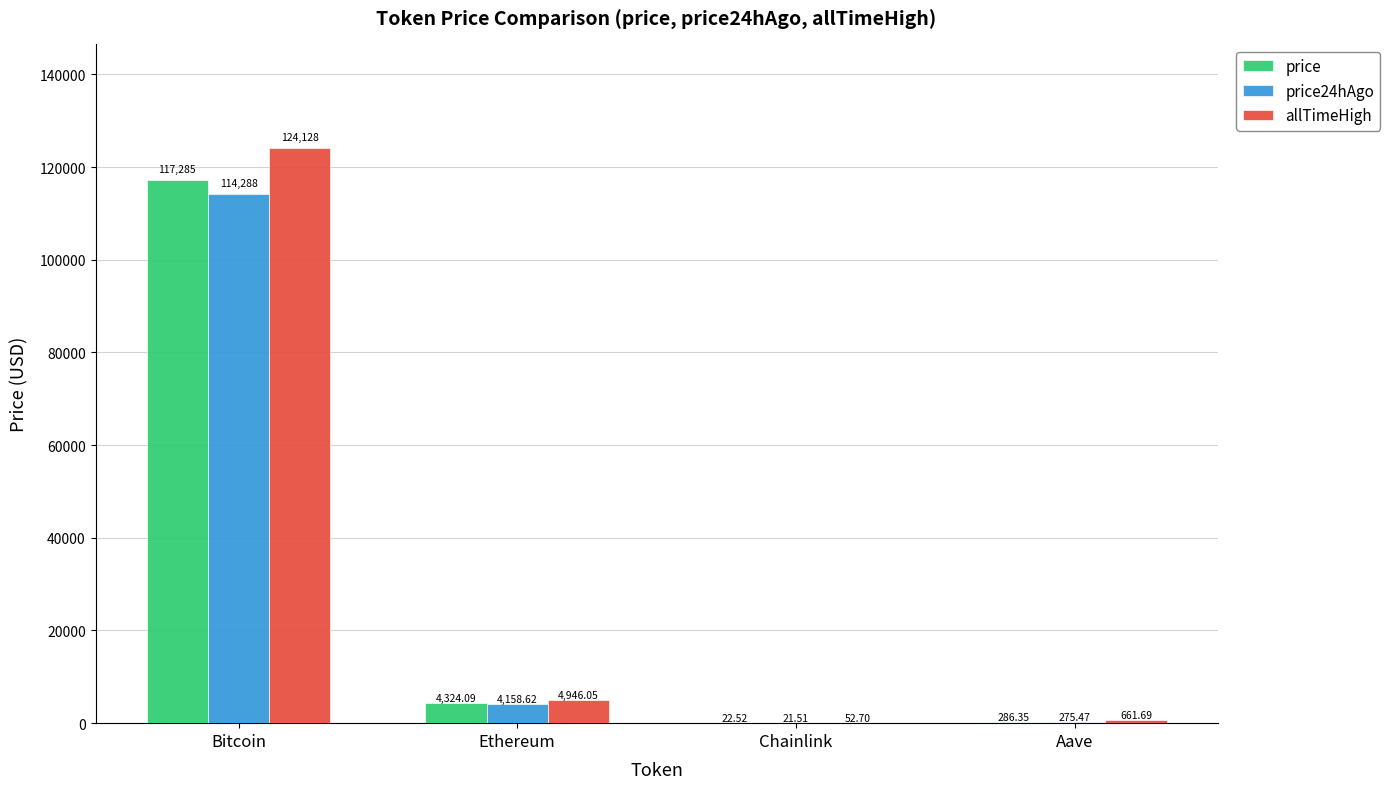

Reading left to right, extract all data points from this chart.

price: Bitcoin=117285.0	Ethereum=4324.1	Chainlink=22.5	Aave=286.4
price24hAgo: Bitcoin=114288.0	Ethereum=4158.6	Chainlink=21.5	Aave=275.5
allTimeHigh: Bitcoin=124128.0	Ethereum=4946.1	Chainlink=52.7	Aave=661.7